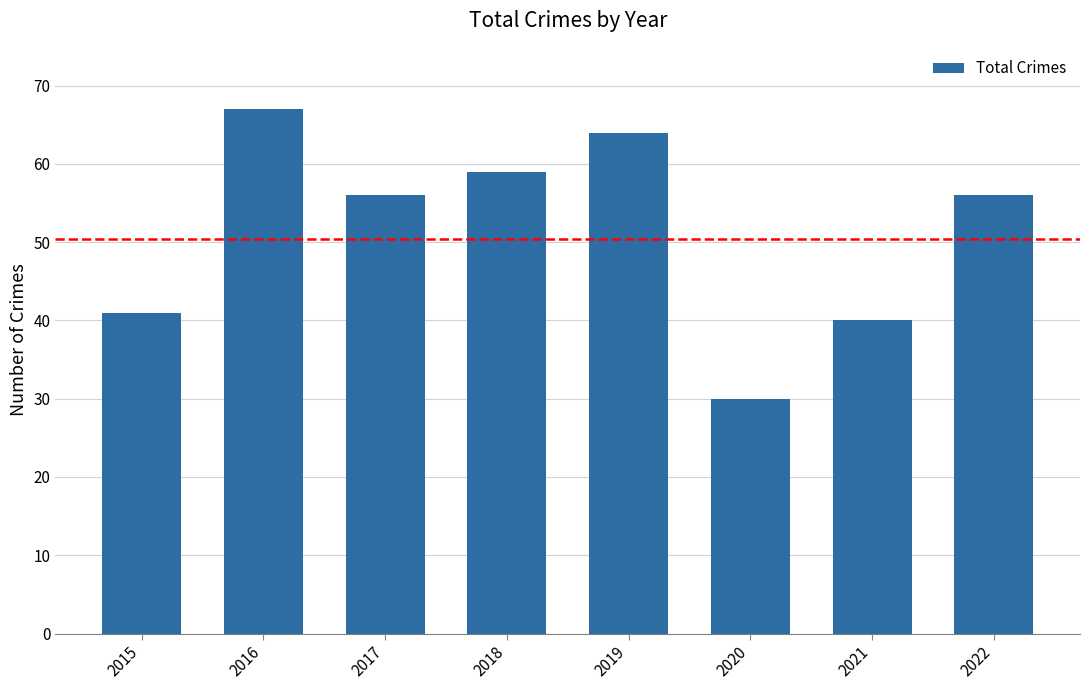

What is the ratio of the value at 2017 to the value at 2015?

1.4